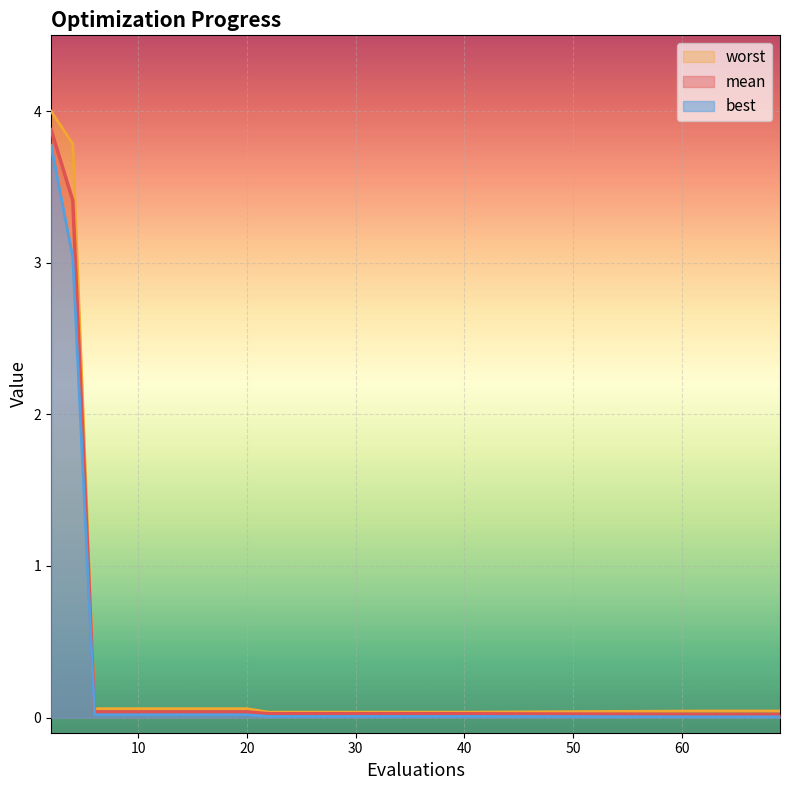

The value of mean at 40 is 0.0. True or false?

False